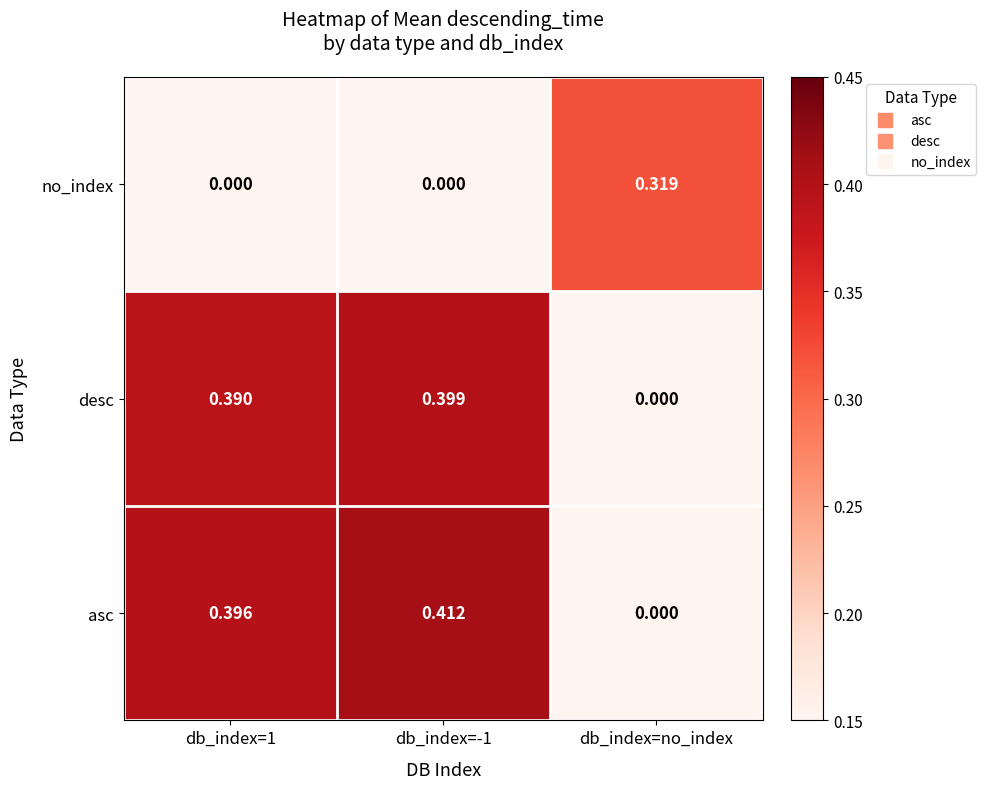

At which label does asc reach its minimum?

db_index=no_index